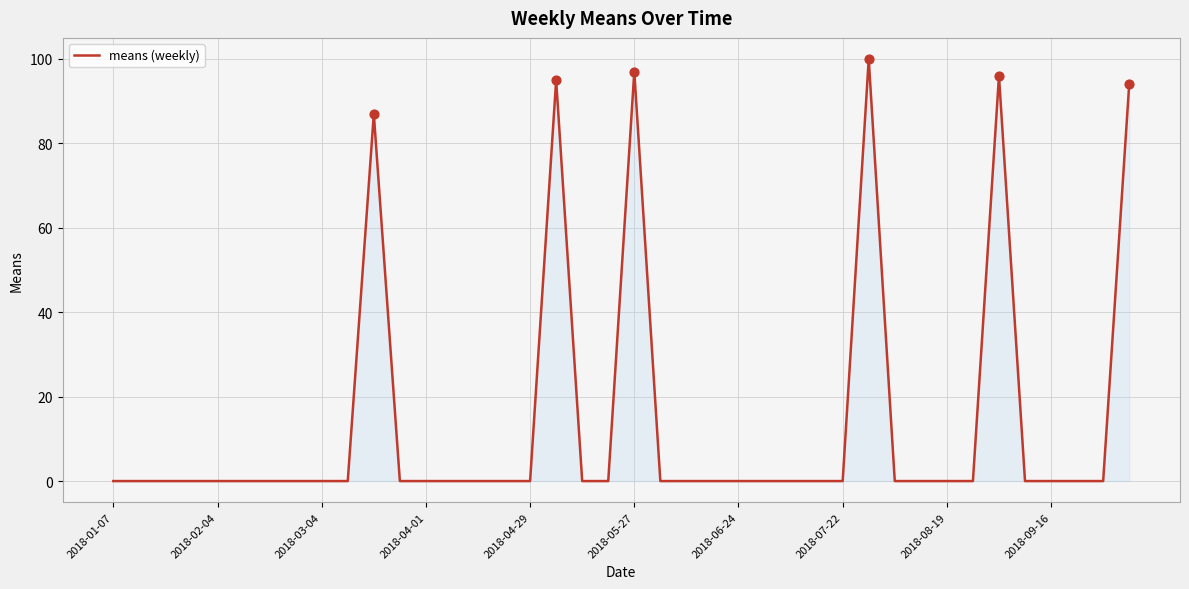

What is the difference between the maximum and minimum values?

100